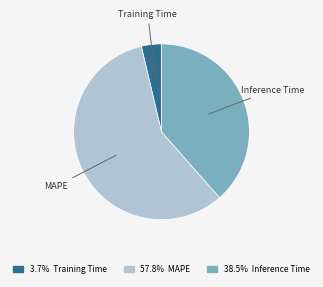

Is it true that Inference Time is 39% of the pie?

True